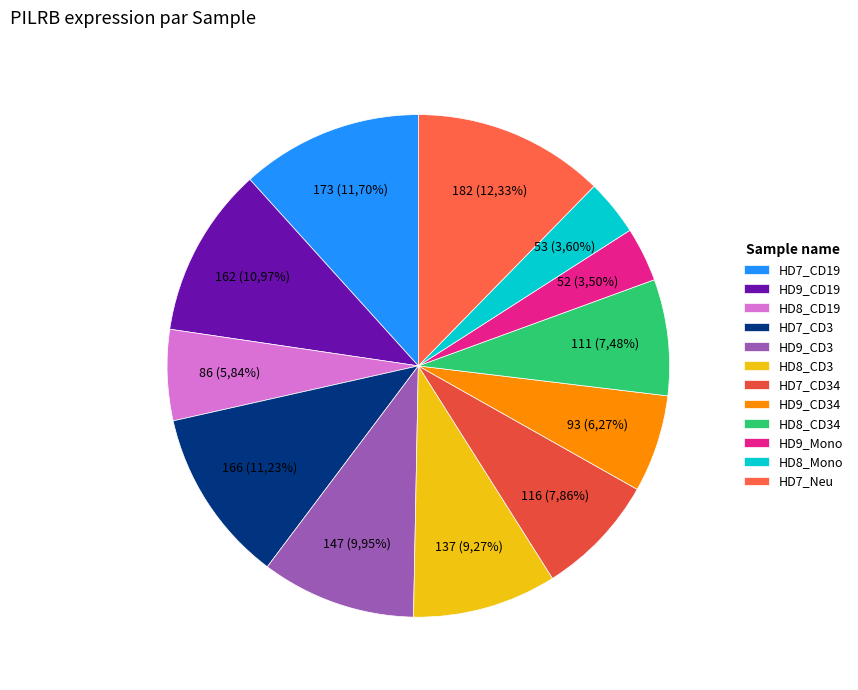

What percentage do HD8_Mono and HD7_CD19 together represent?

15.3%